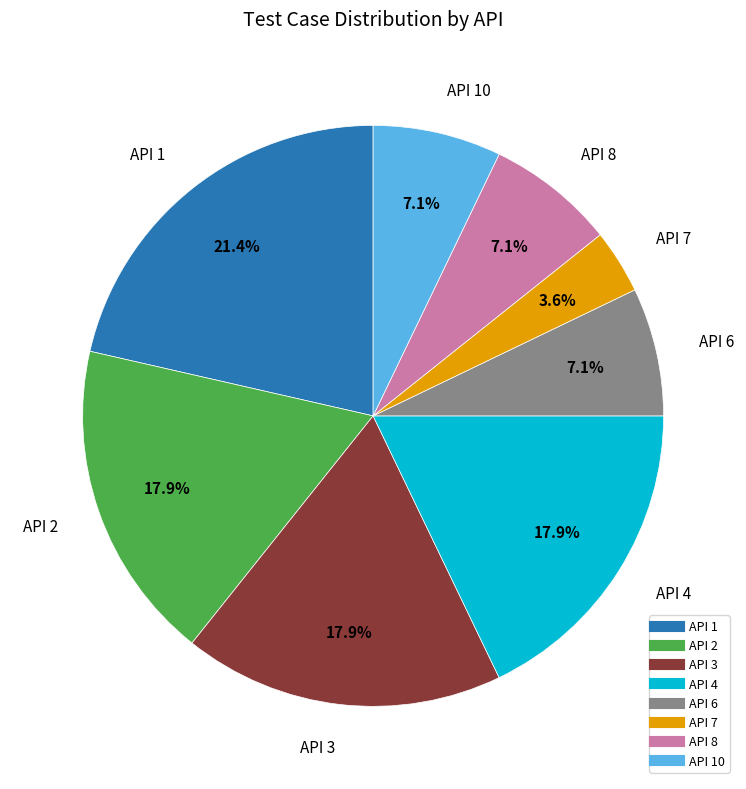

Does any single category account for the majority?

No